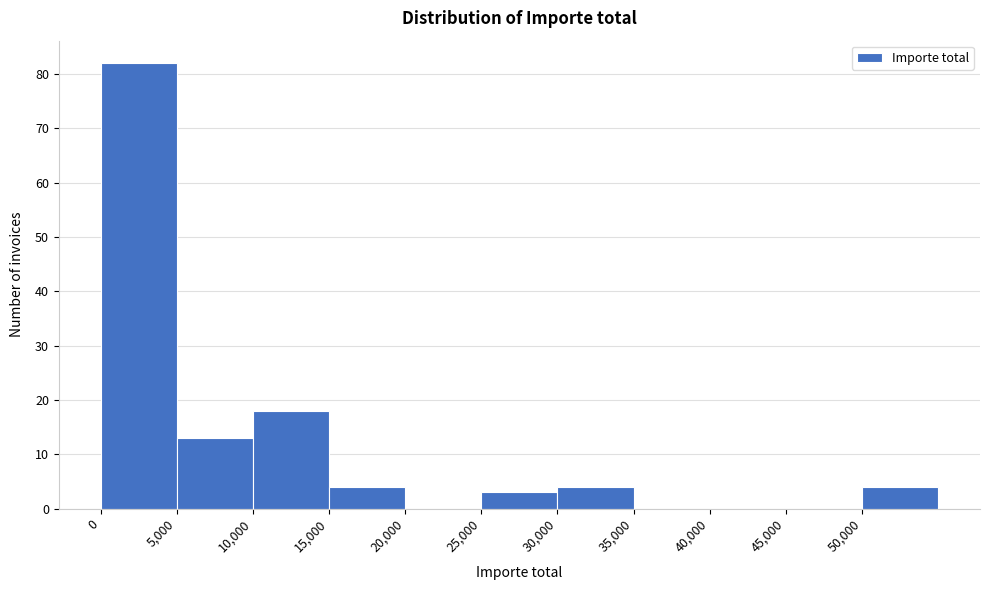

Reading left to right, list every bar in this chart as the range it spans on the x-axis followed by its height. The values are not printed on the chart, so give them approximately, as read against the axis.

0 to 5000: 82
5000 to 10000: 13
10000 to 15000: 18
15000 to 20000: 4
20000 to 25000: 0
25000 to 30000: 3
30000 to 35000: 4
35000 to 40000: 0
40000 to 45000: 0
45000 to 50000: 0
50000 to 55000: 4